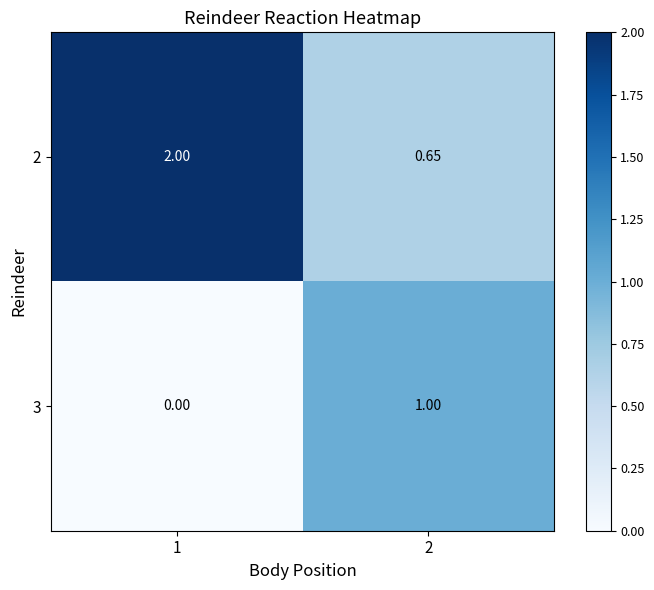

Which series has the widest spread of values?

2